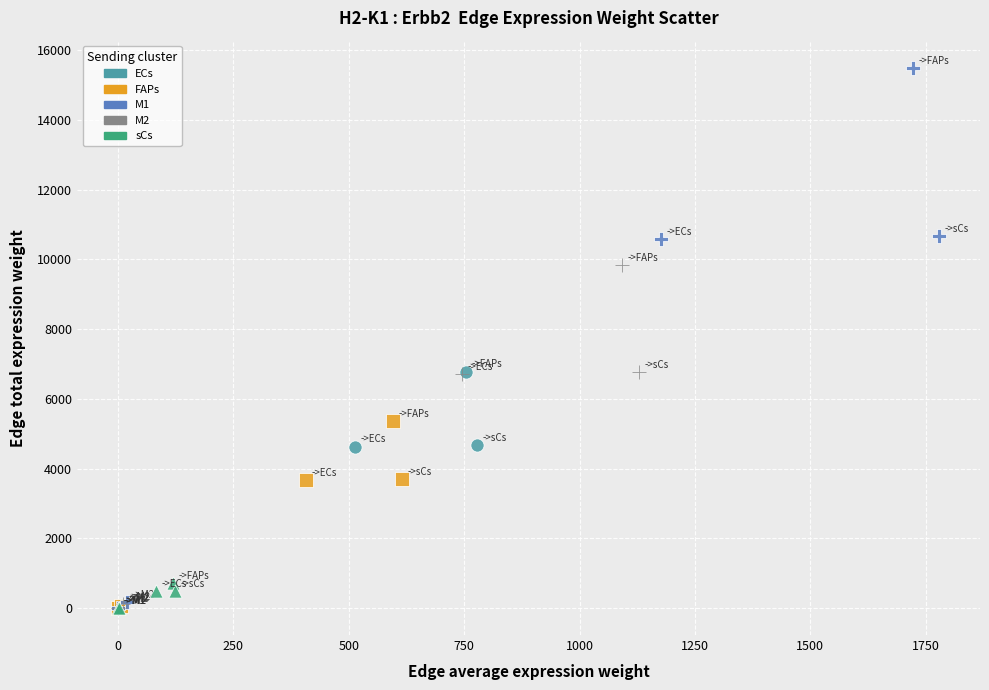

Which series has the largest Y range (max minus min)?

M1